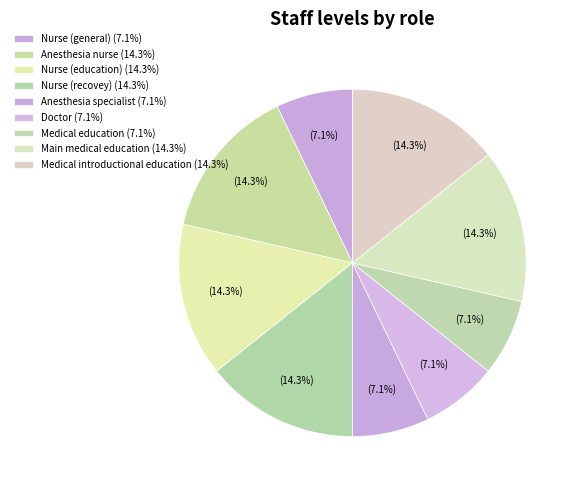

Which slice is the largest?

nu_anesthesia